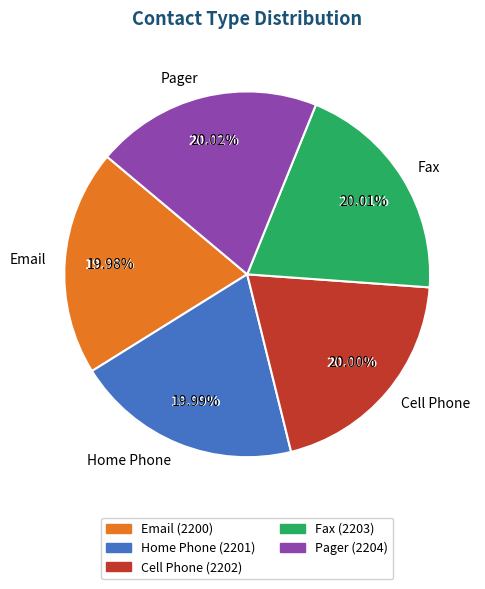

How many slices are in this pie chart?

5